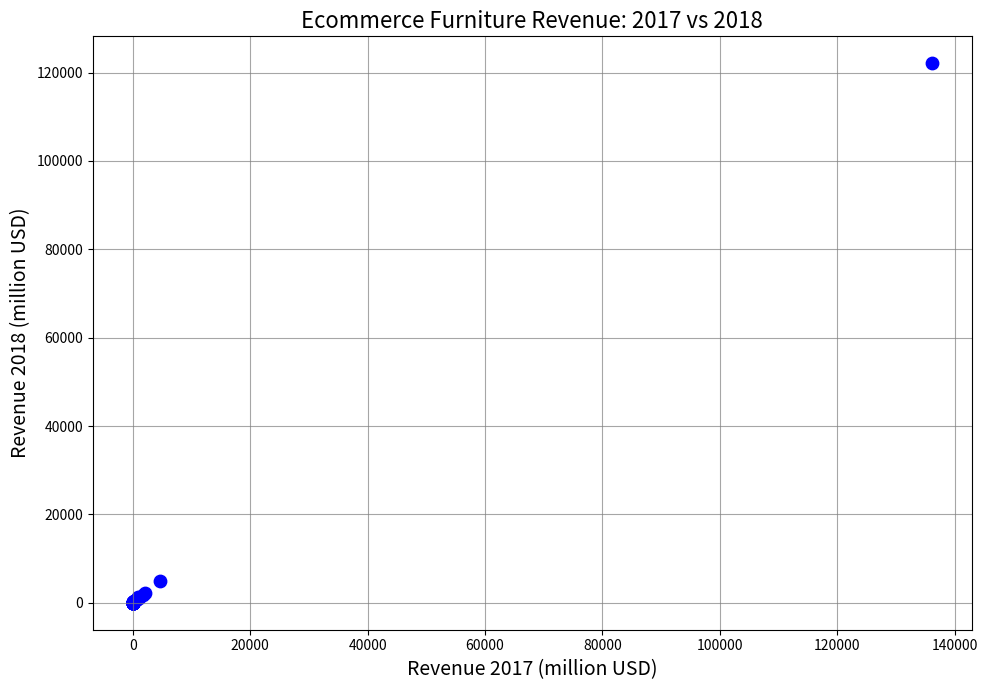

What Y value in the scatter plot is closest to 61050?

5009.0